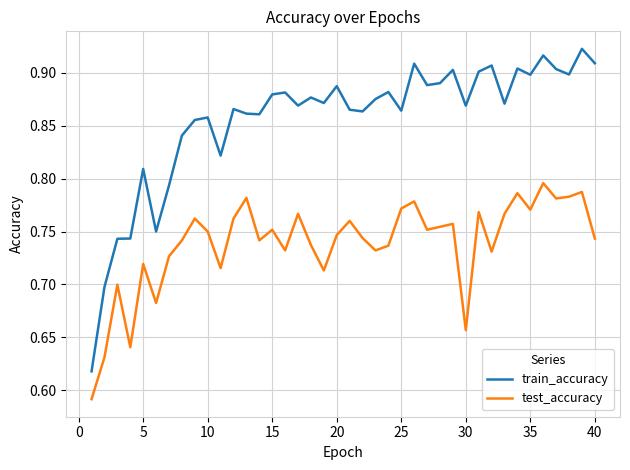

True or false: train_accuracy and test_accuracy intersect in this chart.

False